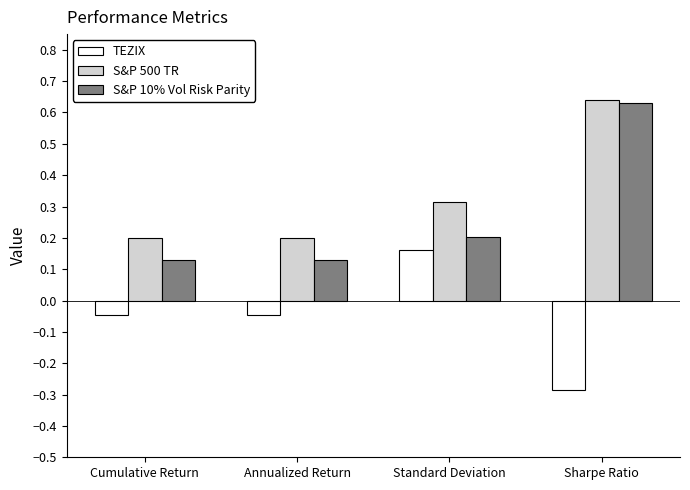

What position from the left is Standard Deviation?

3